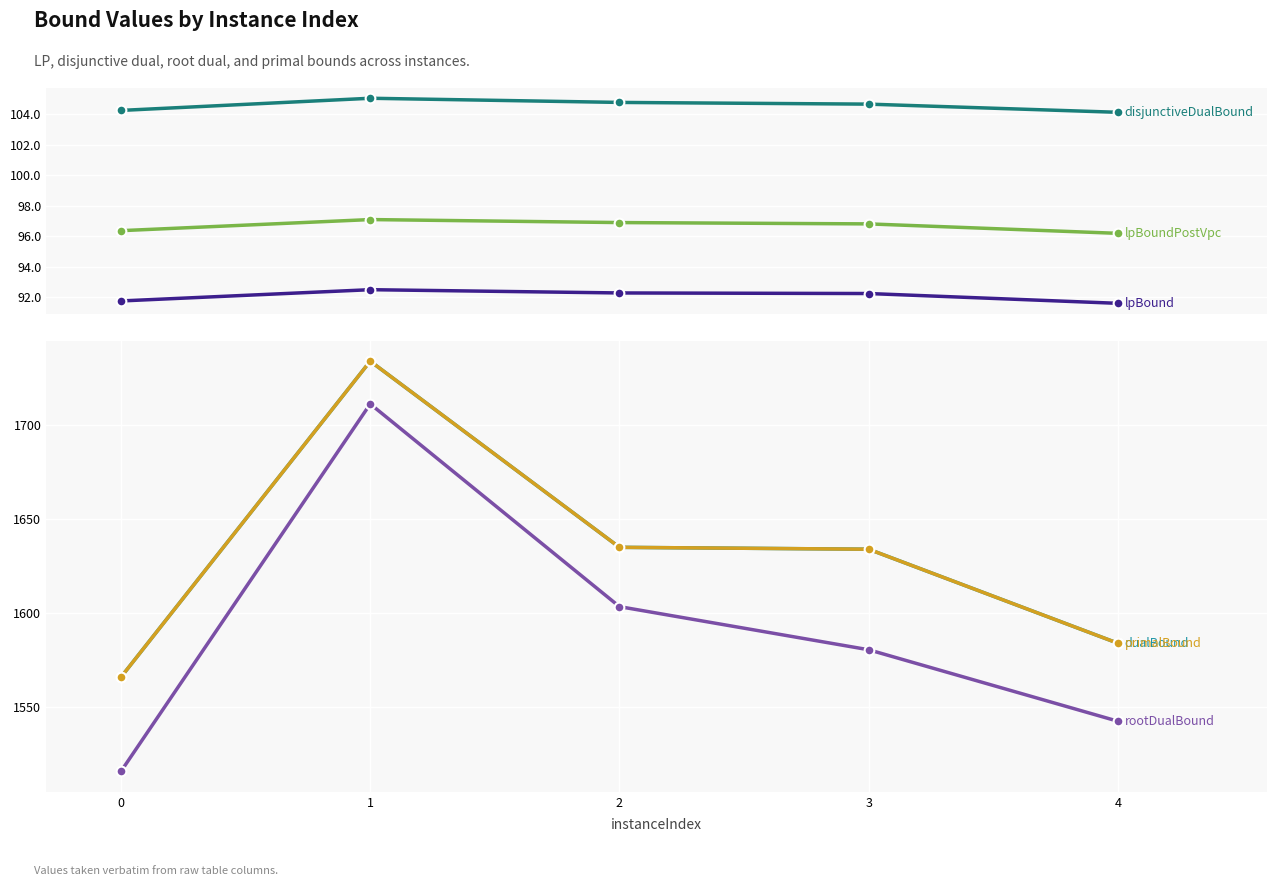

Where is the first local maximum for disjunctiveDualBound?

1